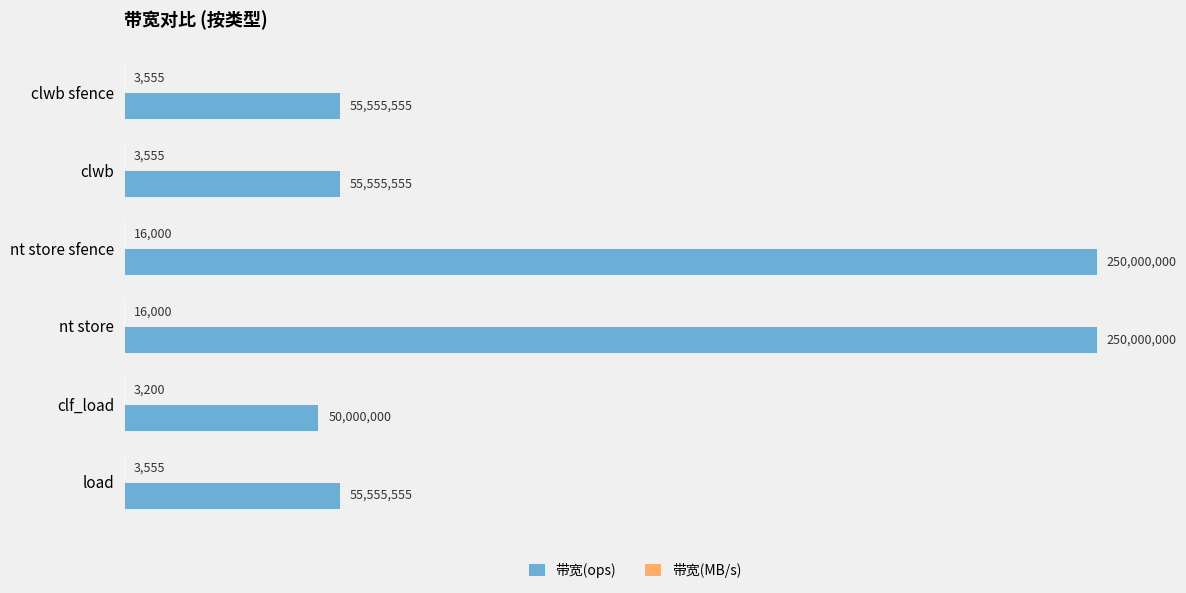

Reading right to left, transcribe all the data shown in this chart.

带宽(ops): 55555555	50000000	250000000	250000000	55555555	55555555
带宽(MB/s): 3555	3200	16000	16000	3555	3555